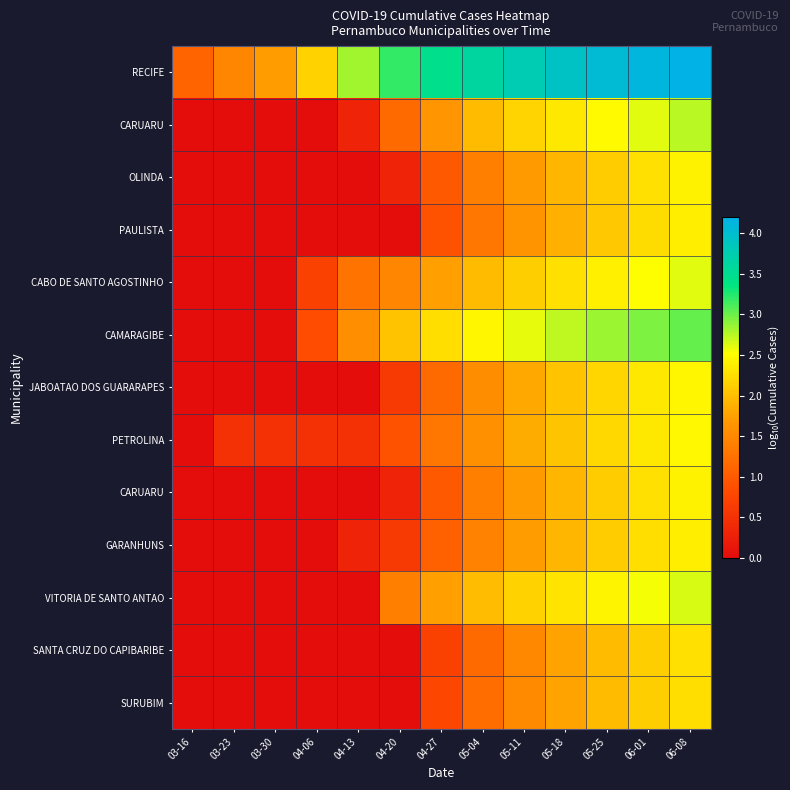

At which category is the sum across all series the highest?

06-08